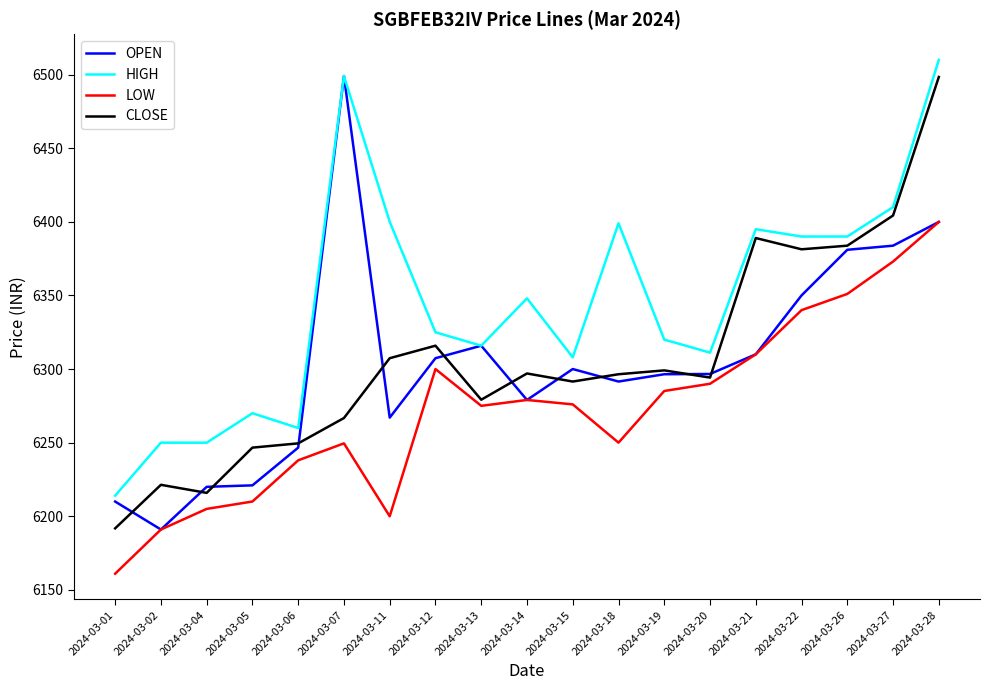

True or false: CLOSE has more than 1 points higher than both neighbors.

True